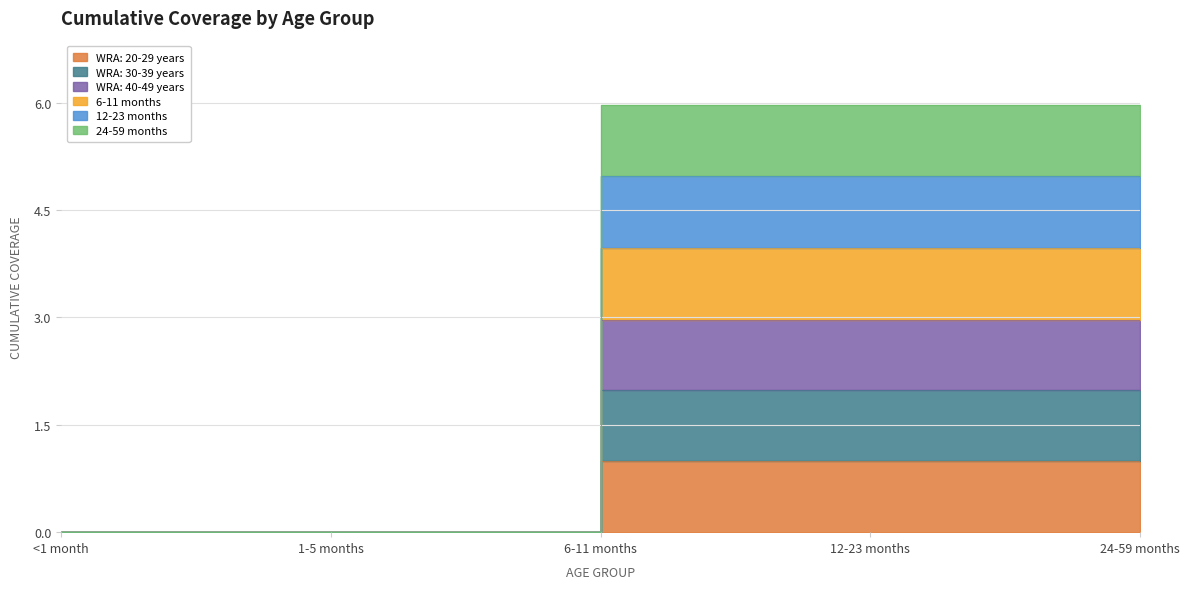

What is the label of the 1st point from the left?

<1 month